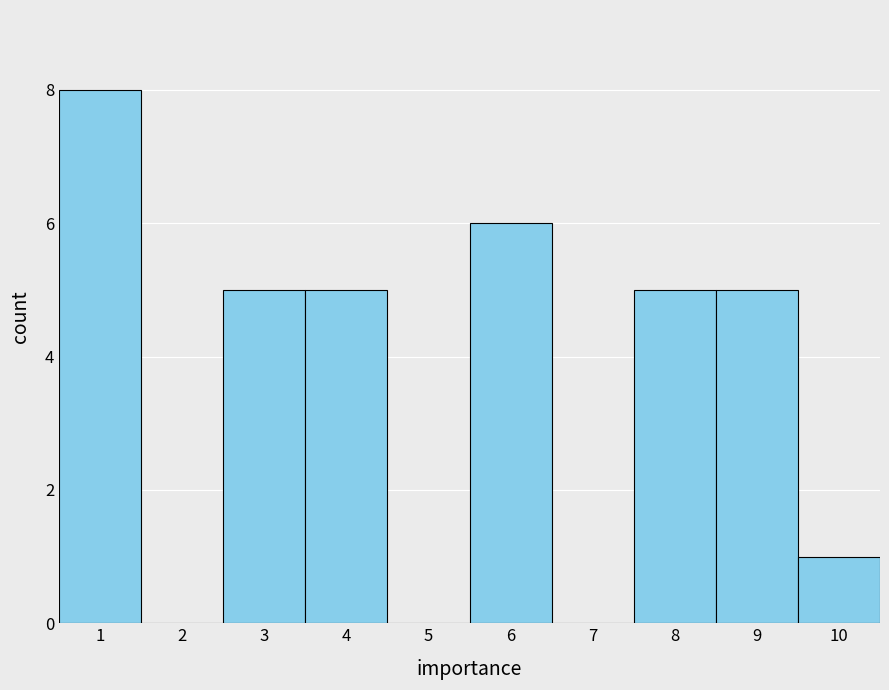

Which range on the x-axis has the tallest bar?

0.5 to 1.5